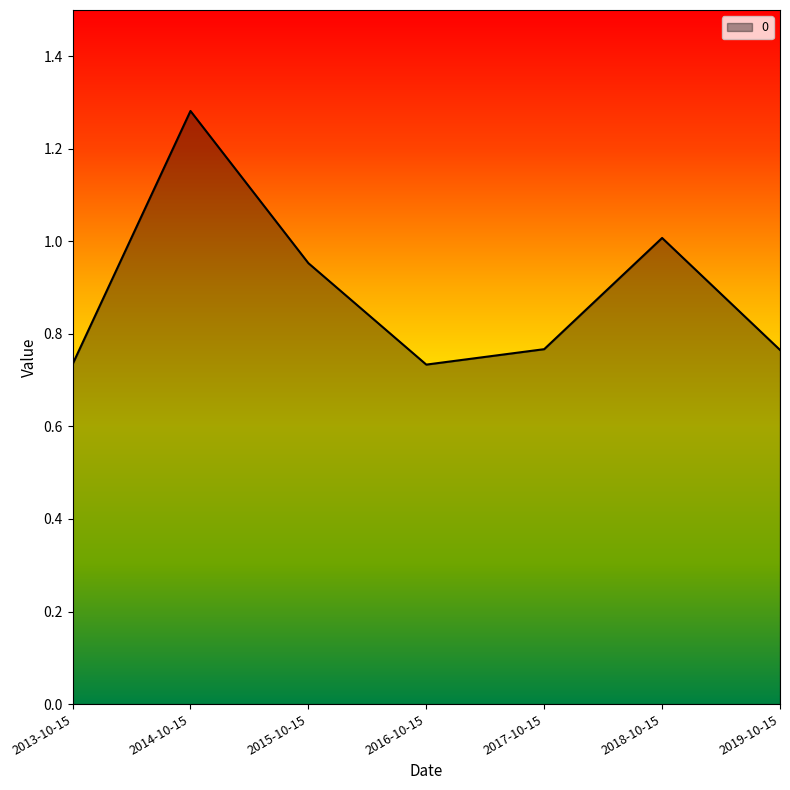

At which category does the chart reach its peak across all series?

2014-10-15